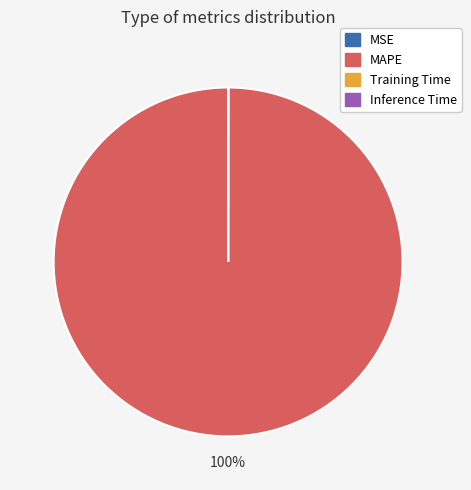

Does any single category account for the majority?

Yes